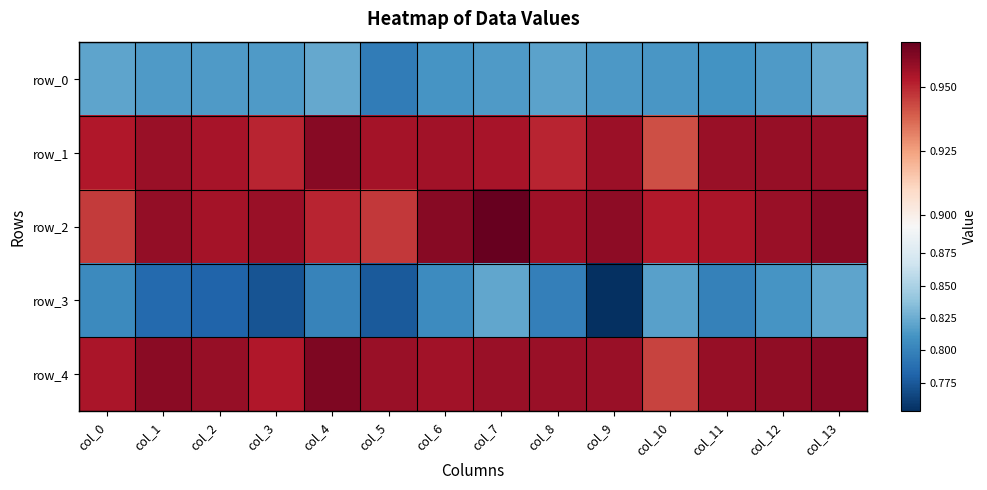

What value does the row_4 series have at col_8?

1.0